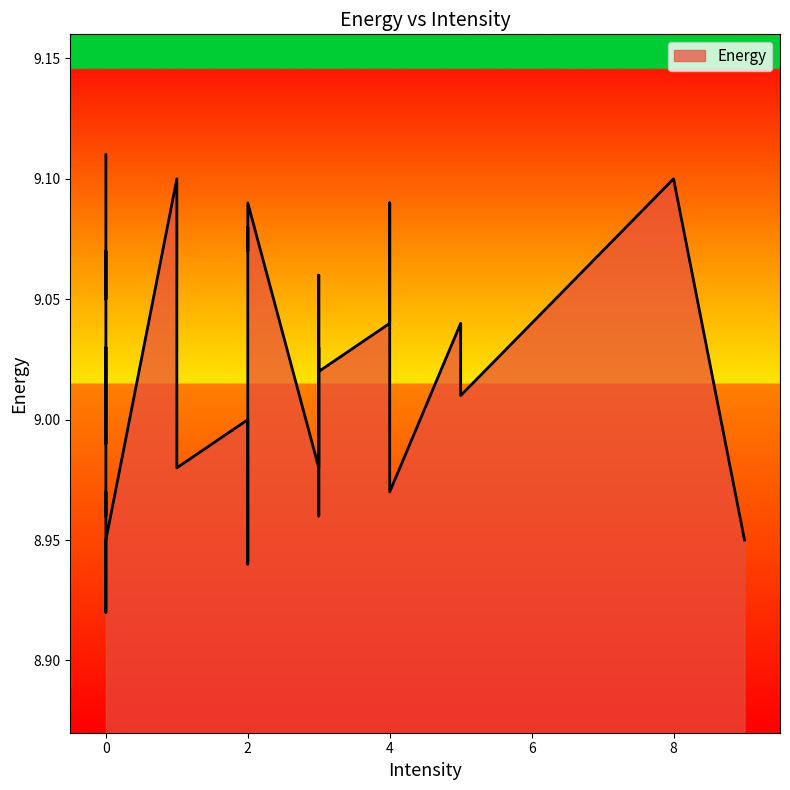

Does the chart have visible grid lines?

No